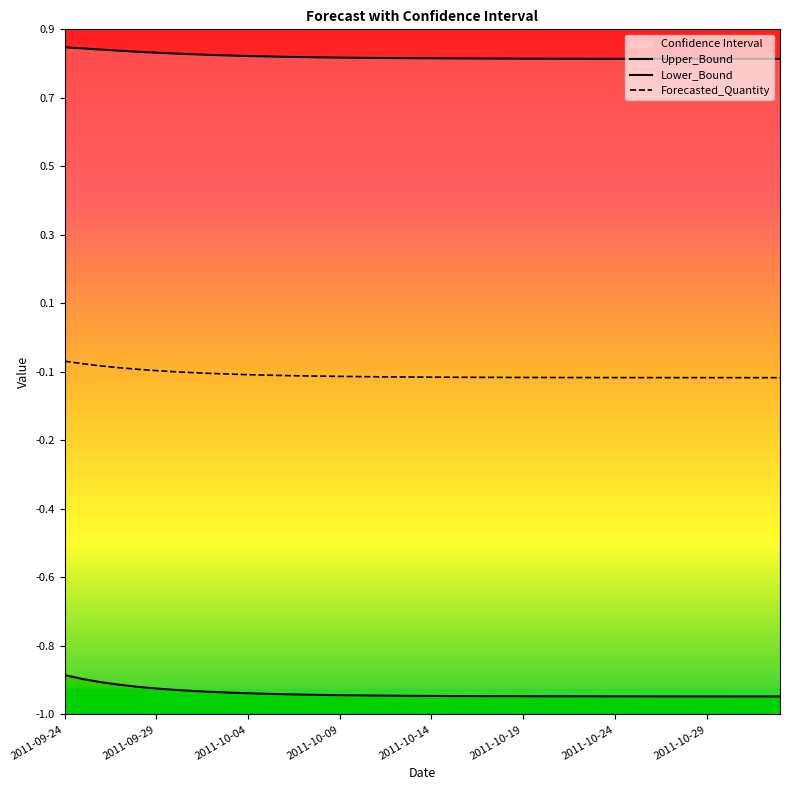

What is the total value across all series at 28?

-0.2